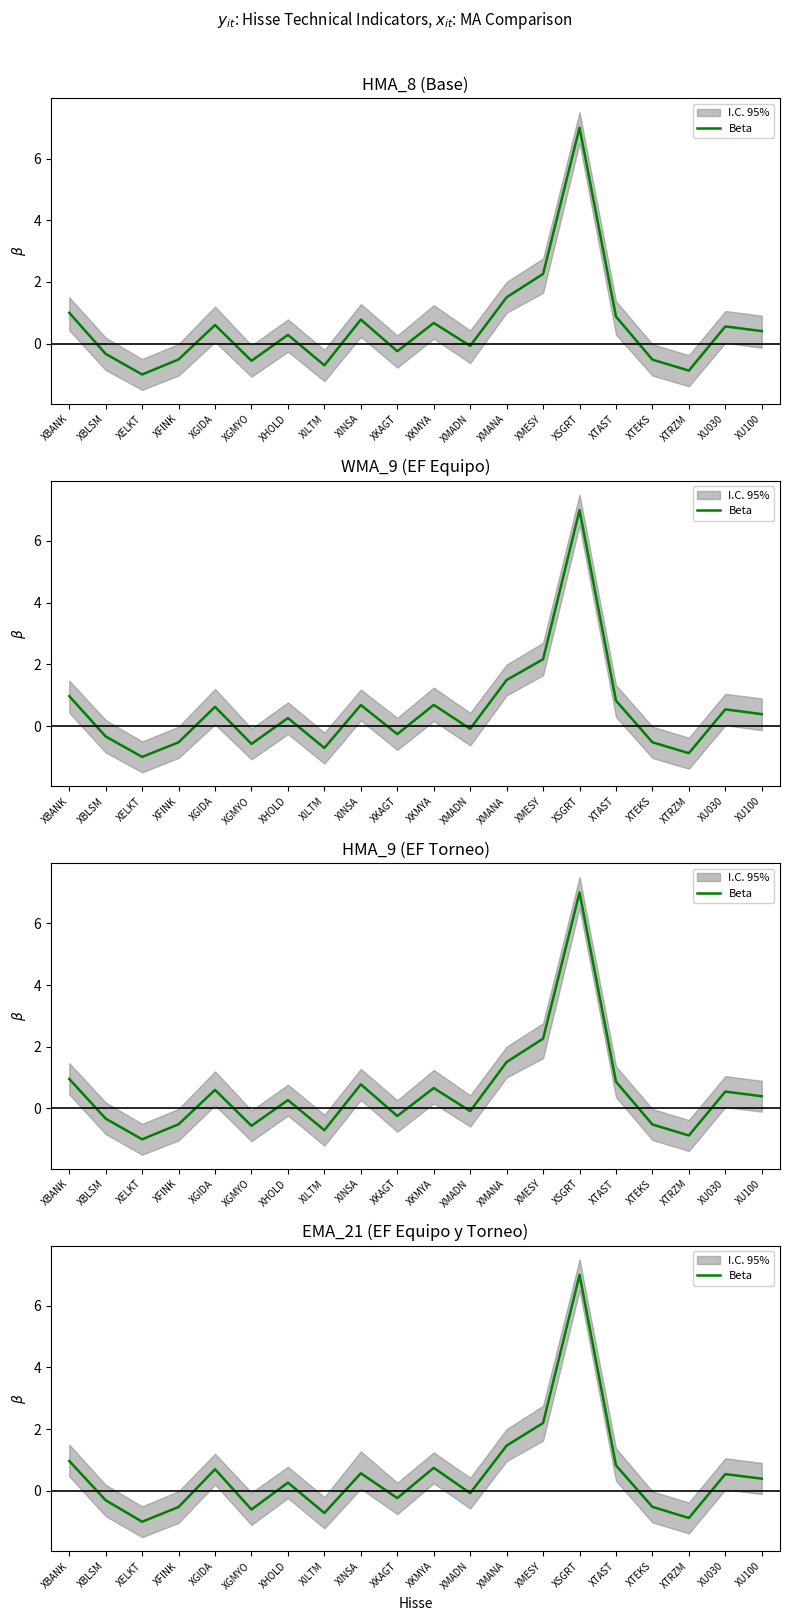

How many data points are less than 0?

9